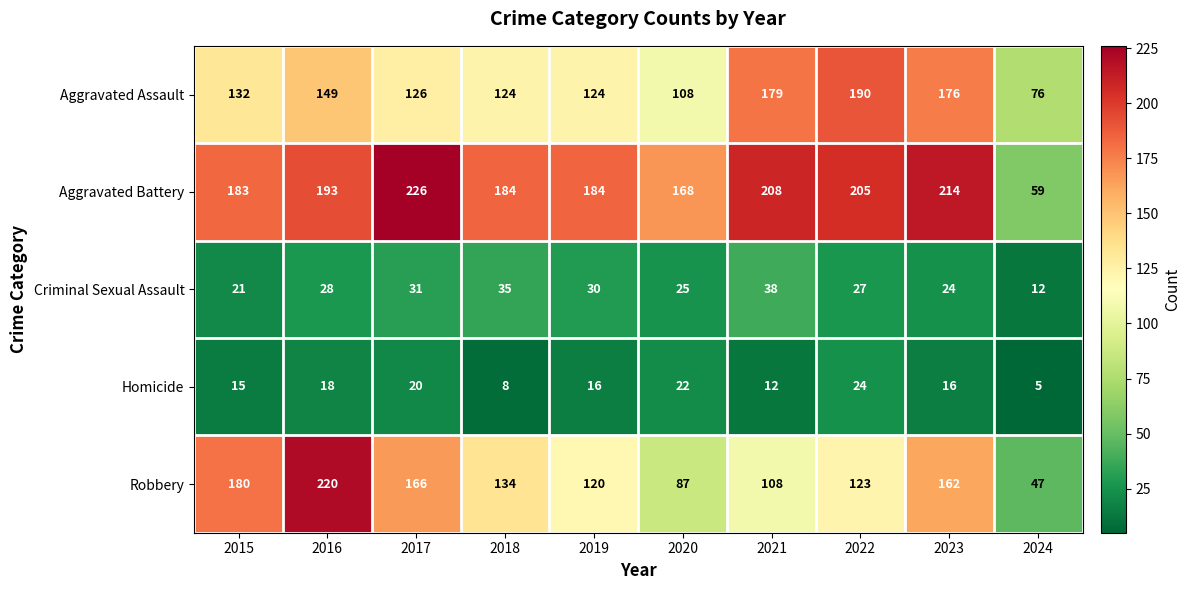

At which label does Aggravated Battery reach its minimum?

2024